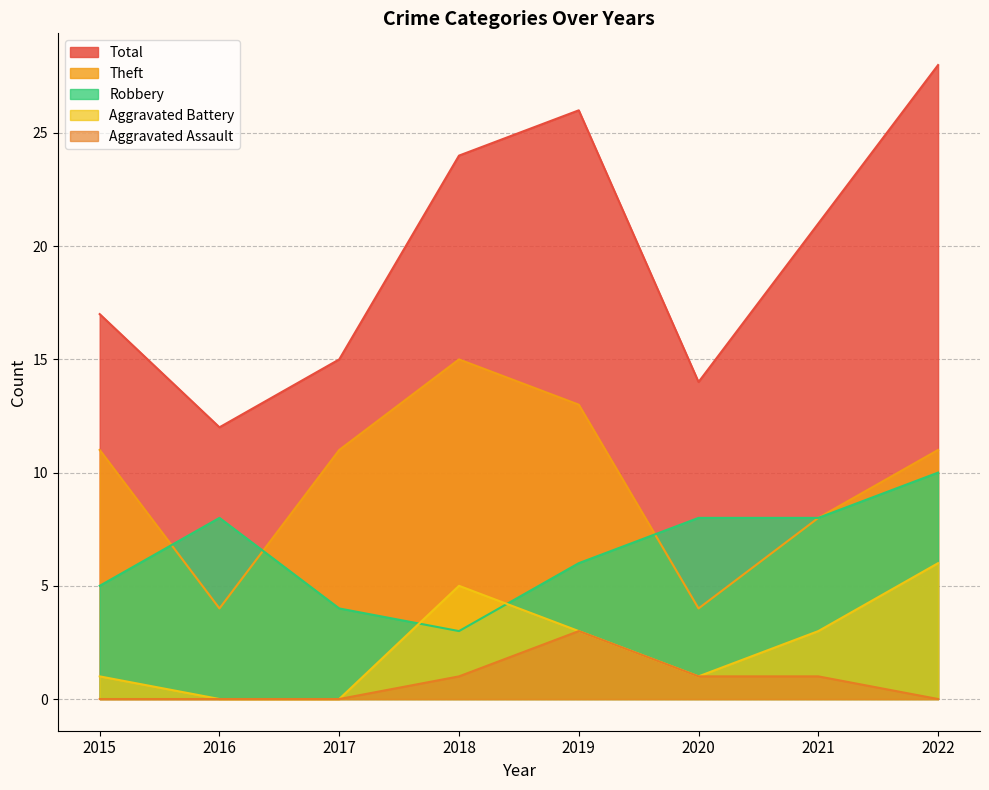

True or false: Aggravated Assault and Robbery cross at least once.

False